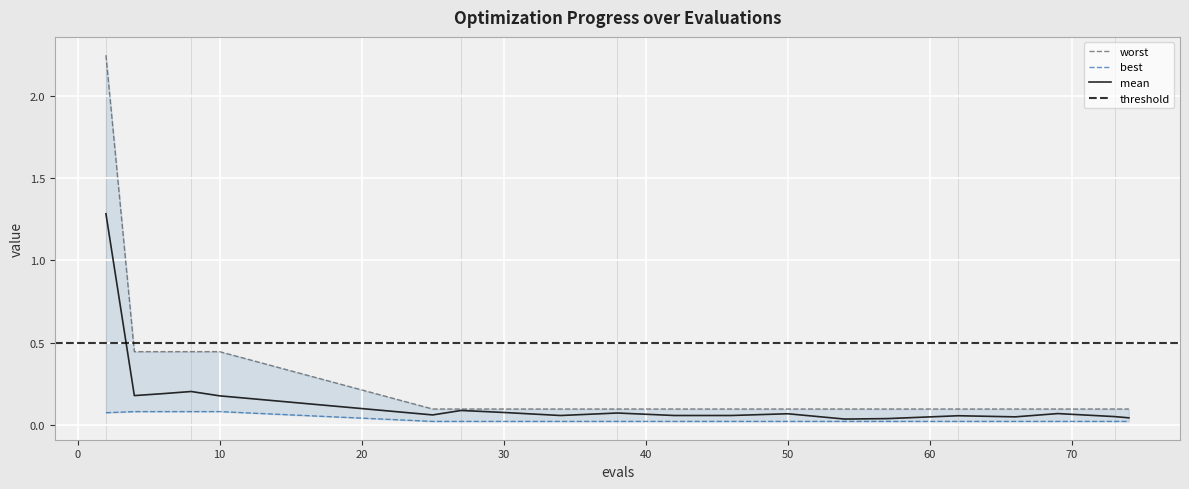

Rank the categories by worst value from lowest to highest.

25, 27, 30, 34, 38, 42, 46, 50, 54, 57, 62, 66, 69, 73, 74, 4, 6, 8, 10, 2